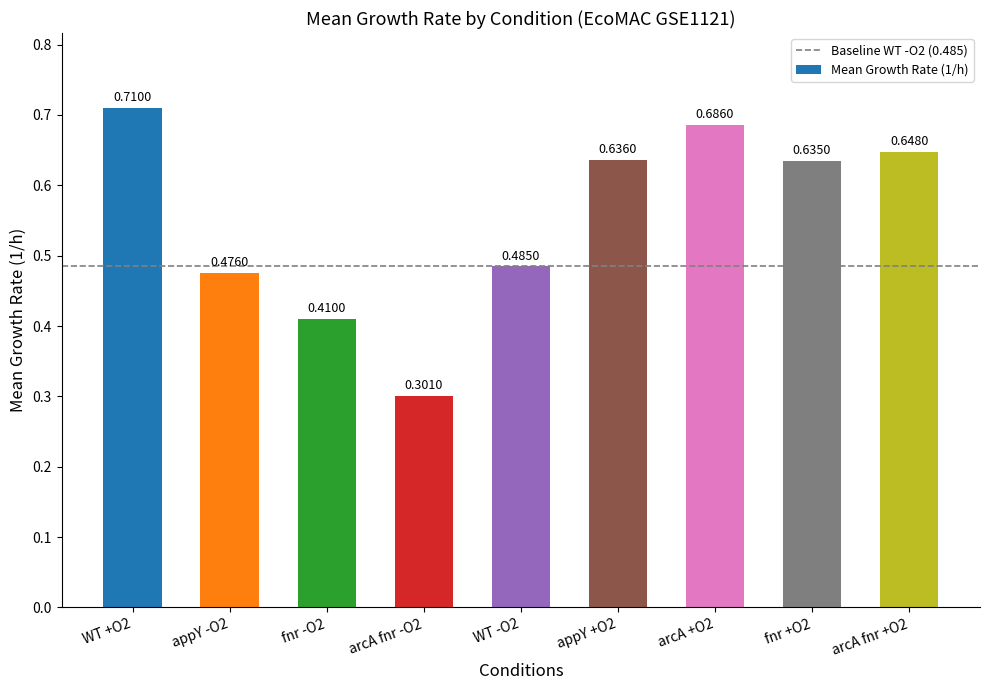

At which category does the chart reach its minimum across all series?

arcA fnr -O2